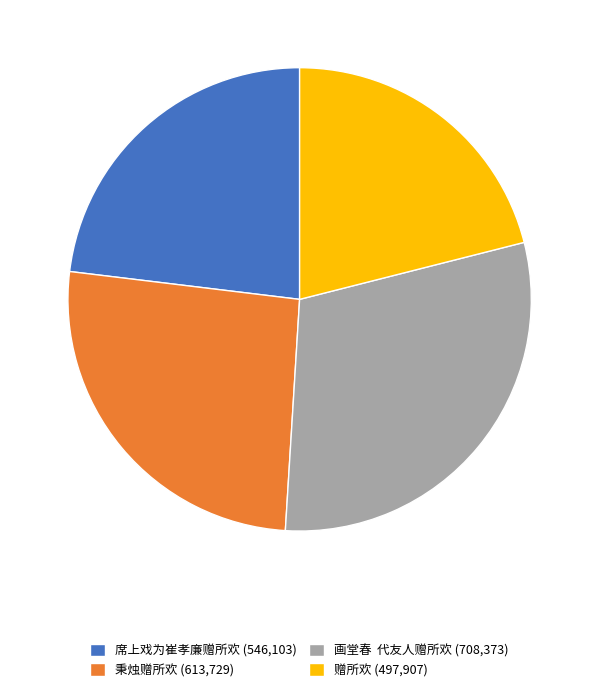

Is it true that 画堂春 代友人赠所欢 (708,373) is 30% of the pie?

True